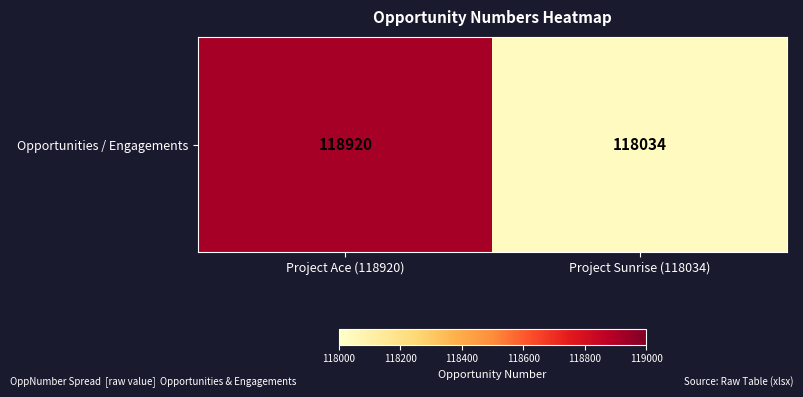

Rank the categories by value from lowest to highest.

Project Sunrise (118034), Project Ace (118920)